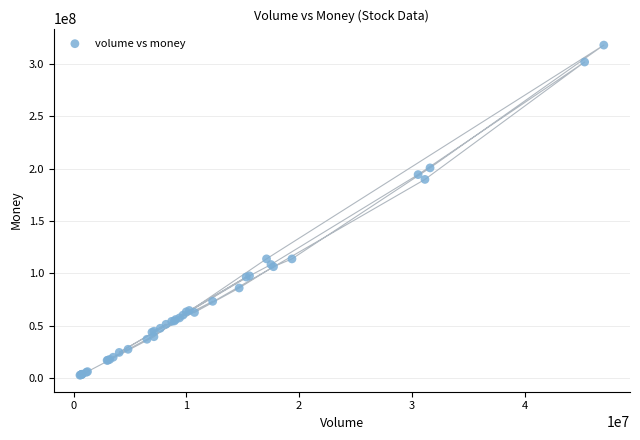

What Y value in the scatter plot is closest to 160304419?

189649534.7